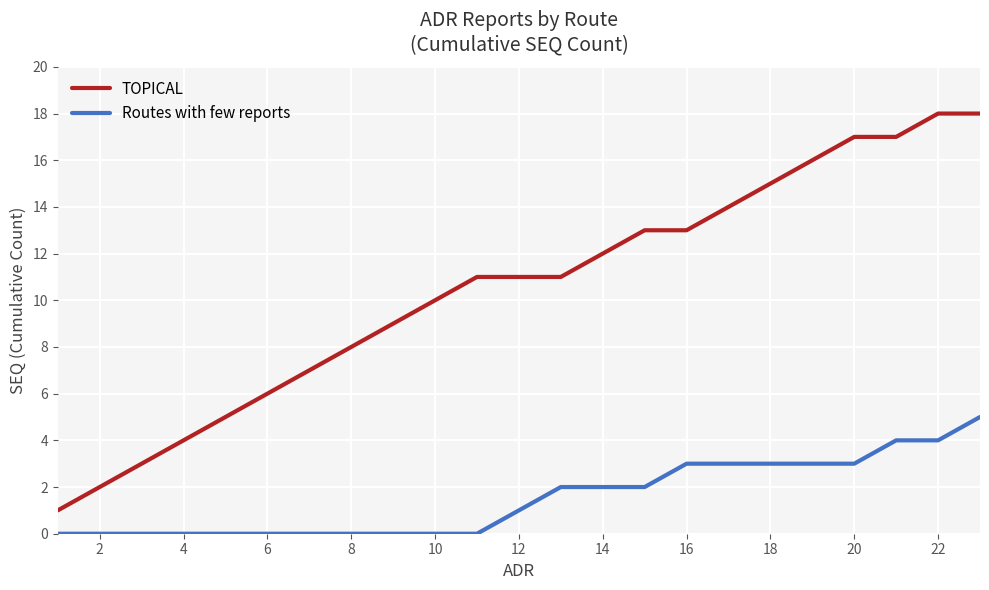

What are all the series names shown in the legend?

TOPICAL, Routes with few reports